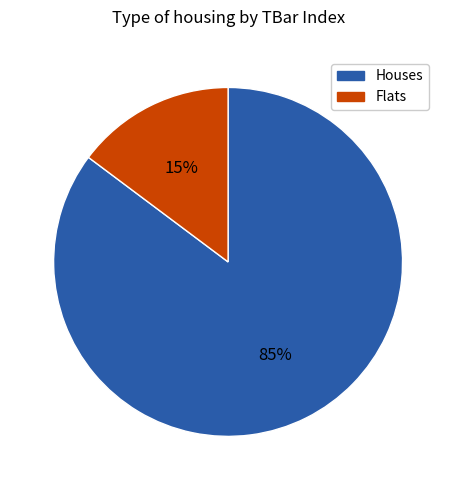

To the nearest percent, what is the difference between the largest and smallest slice percentages?

70%